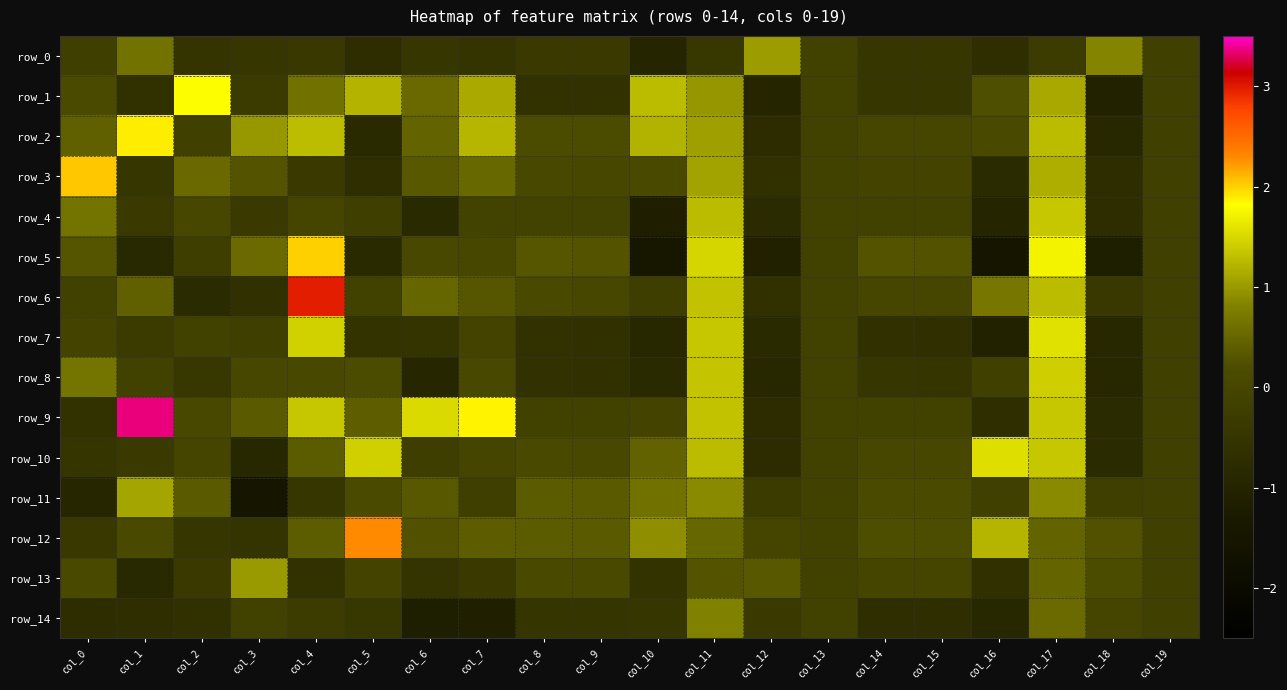

Which series has the largest total across all categories?

row_9